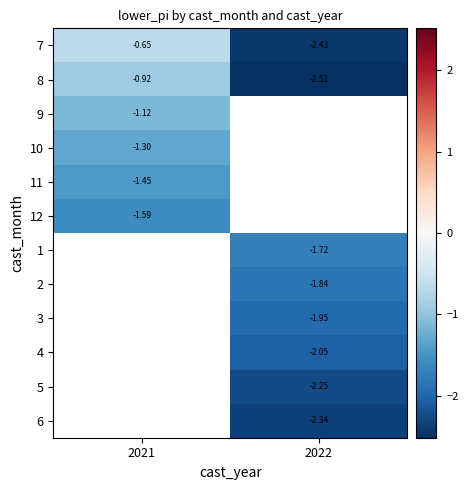

List the series in order of their peak value, highest first.

7, 8, 9, 10, 11, 12, 1, 2, 3, 4, 5, 6